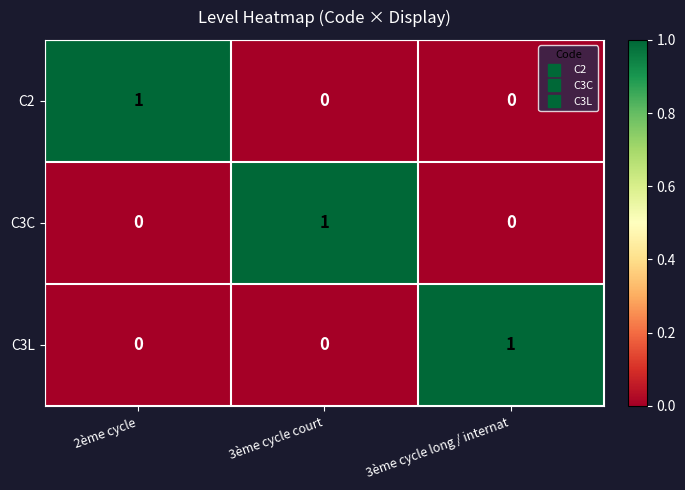

How many C3L values are between 0 and 1?

3